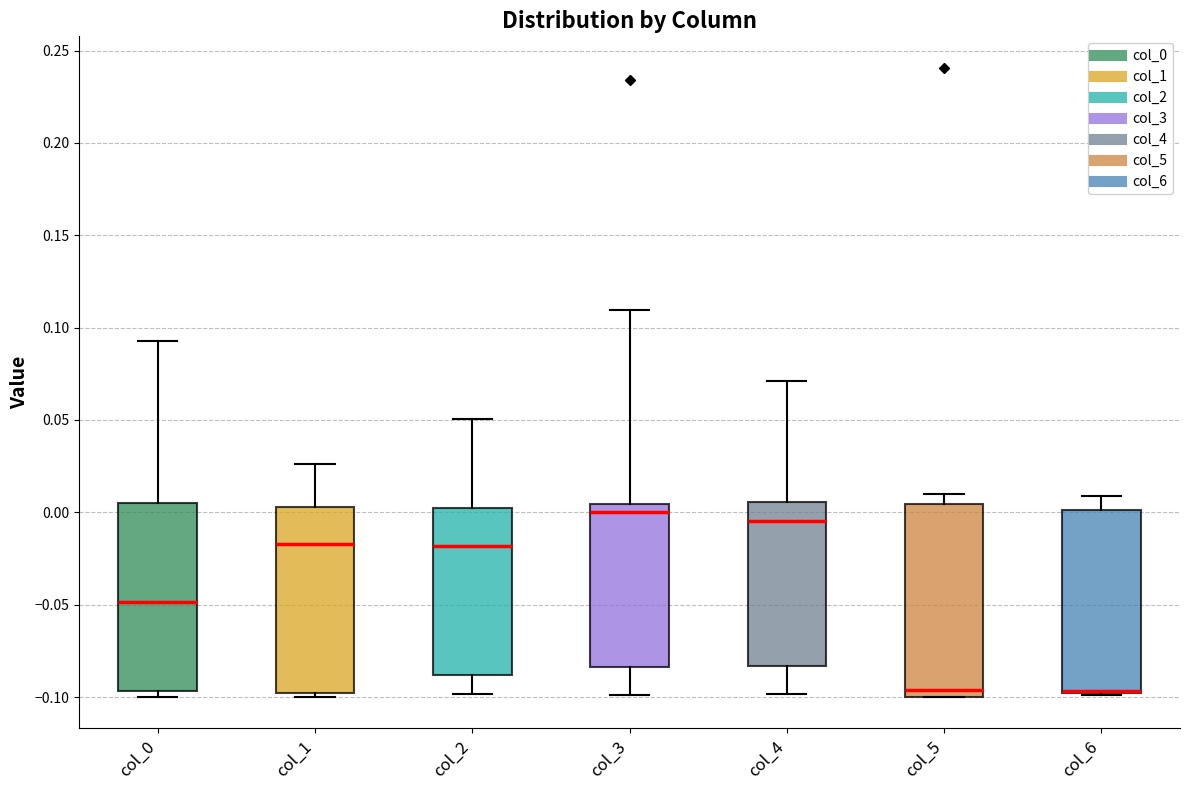

Reading left to right, read every box against the y-axis: the position of its median line, the range the box covers, and the ends of its whiskers. The values are not printed on the chart, so give them approximately, as read against the axis.

col_0: median -0.050, box -0.095 to 0.005, whiskers -0.100 to 0.095
col_1: median -0.015, box -0.100 to 0.005, whiskers -0.100 (just below the box's lower edge) to 0.025
col_2: median -0.020, box -0.090 to 0.000, whiskers -0.100 to 0.050
col_3: median 0.000, box -0.085 to 0.005, whiskers -0.100 to 0.110
col_4: median -0.005, box -0.085 to 0.005, whiskers -0.100 to 0.070
col_5: median -0.095, box -0.100 to 0.005, whiskers -0.100 to 0.010
col_6: median -0.095 (drawn on the box's lower edge), box -0.100 to 0.000, whiskers -0.100 to 0.010